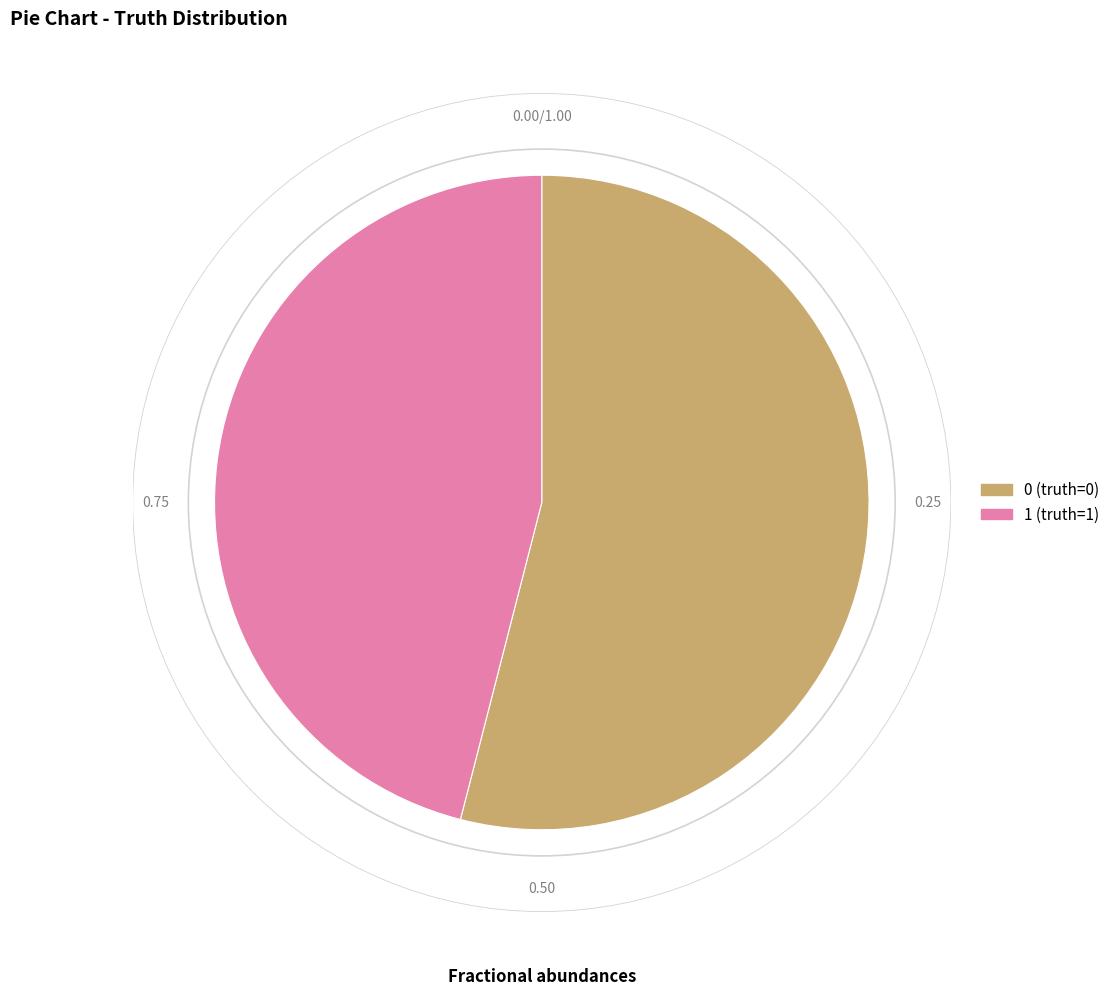

What is the ratio of the value at 0 to the value at 1?

1.2